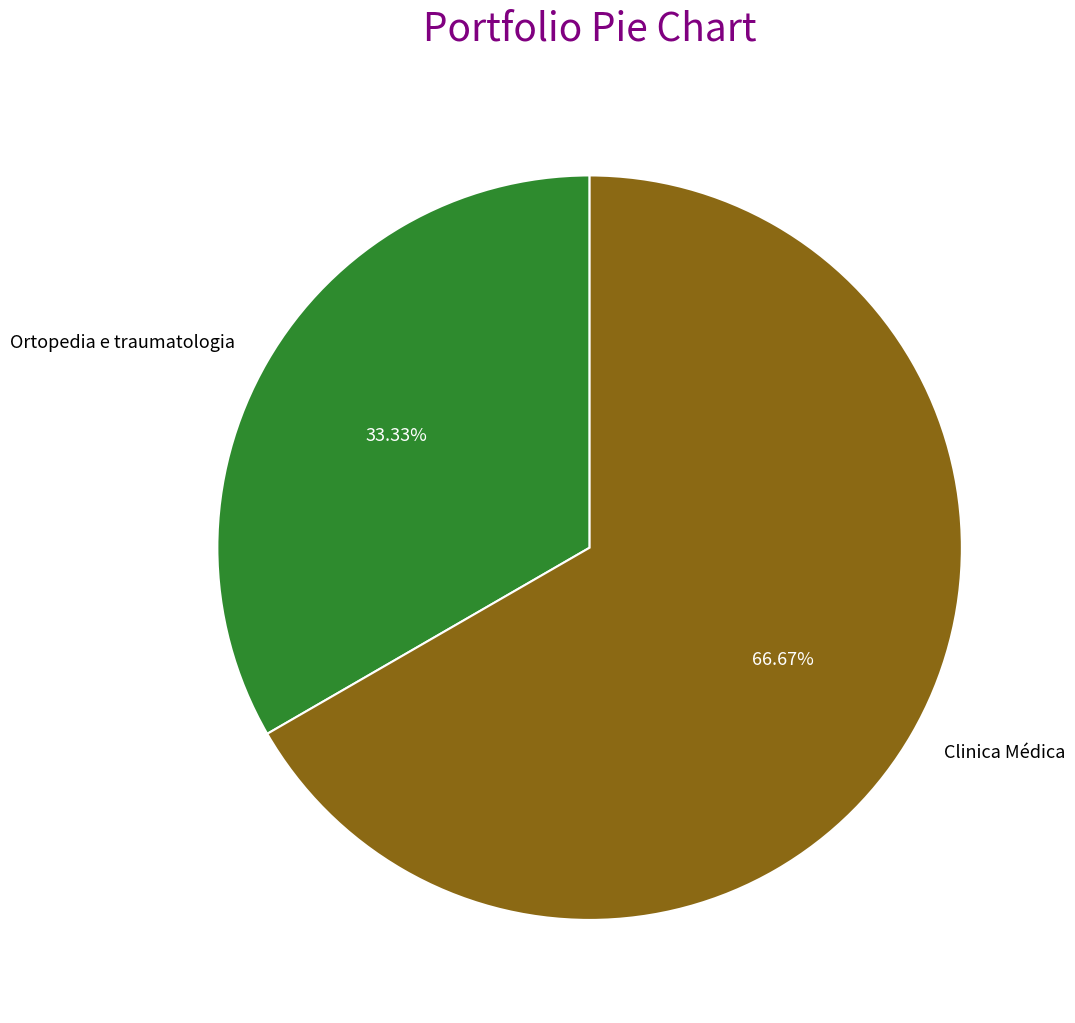

What percentage is the Clinica Médica slice, to the nearest percent?

67%